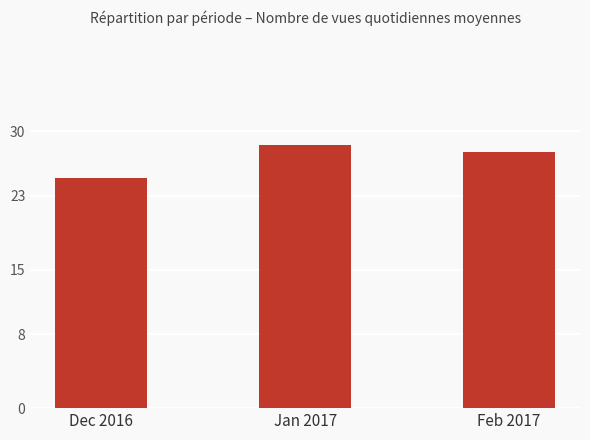

What position from the left is Feb 2017?

3